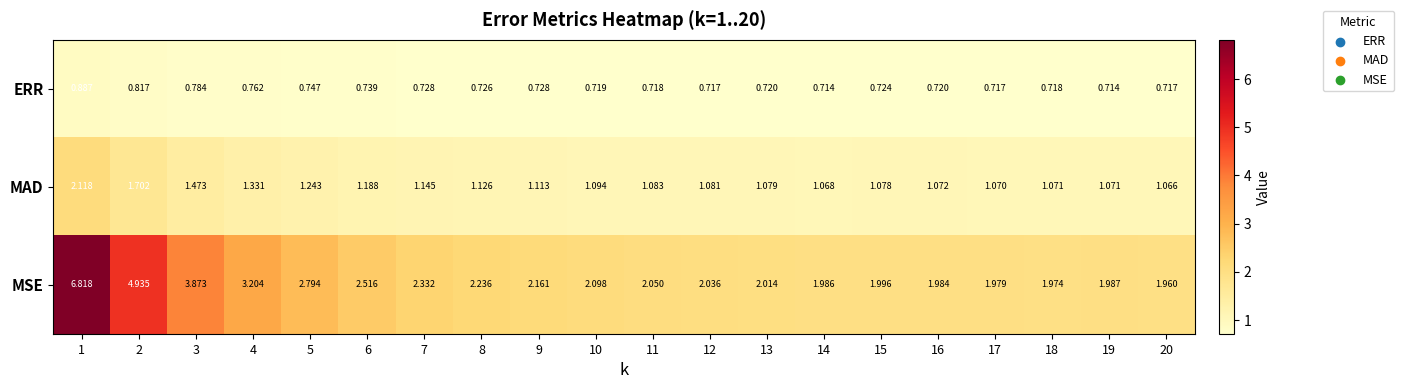

Rank the series by their average value, from lowest to highest.

ERR, MAD, MSE